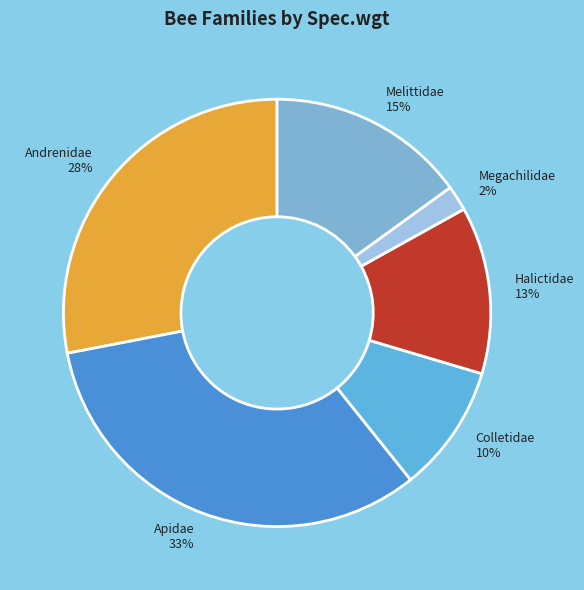

Which slice is the largest?

Apidae